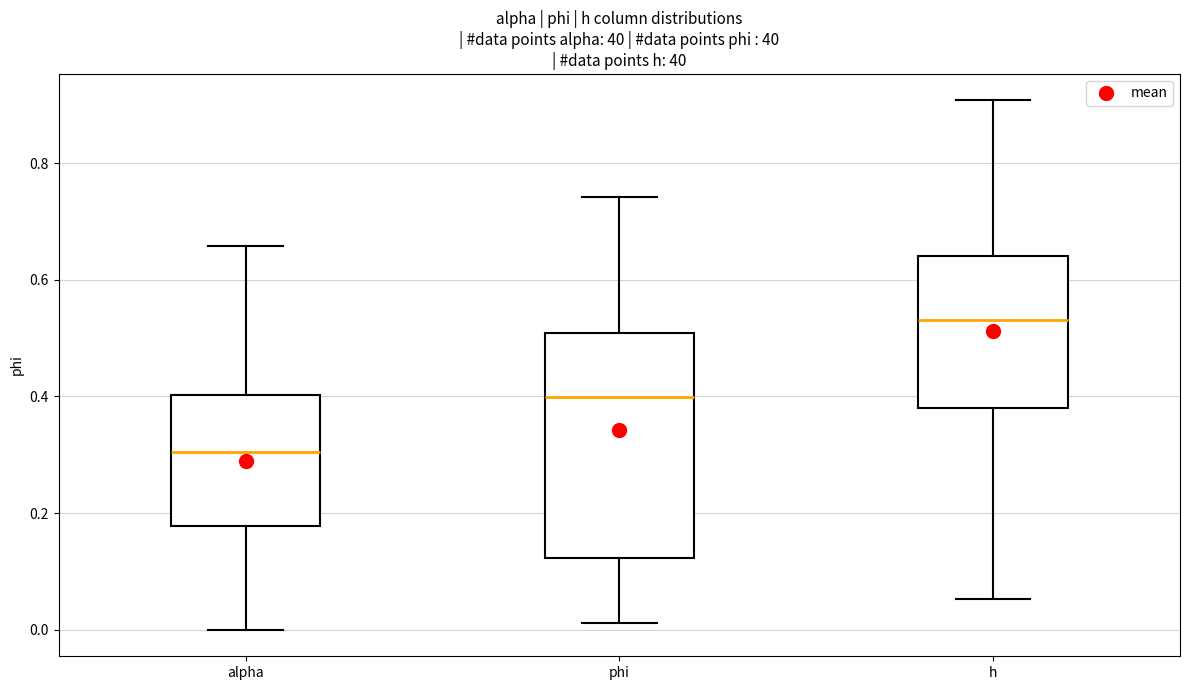

Where does the median line of the box for phi sit on the y-axis? The values are not printed on the chart, so give them approximately, as read against the axis.

0.40